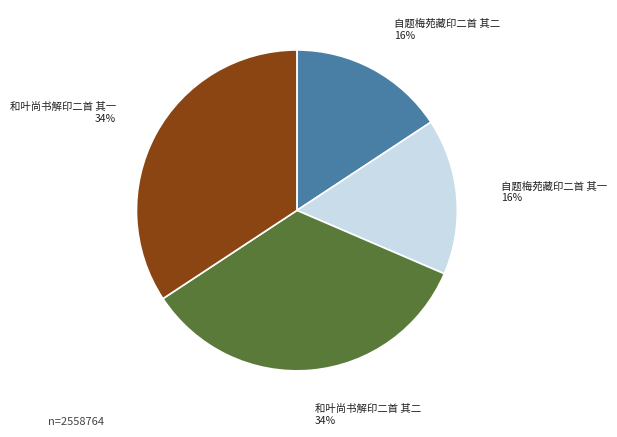

True or false: 自题梅苑藏印二首 其二 accounts for 16% of the total.

True